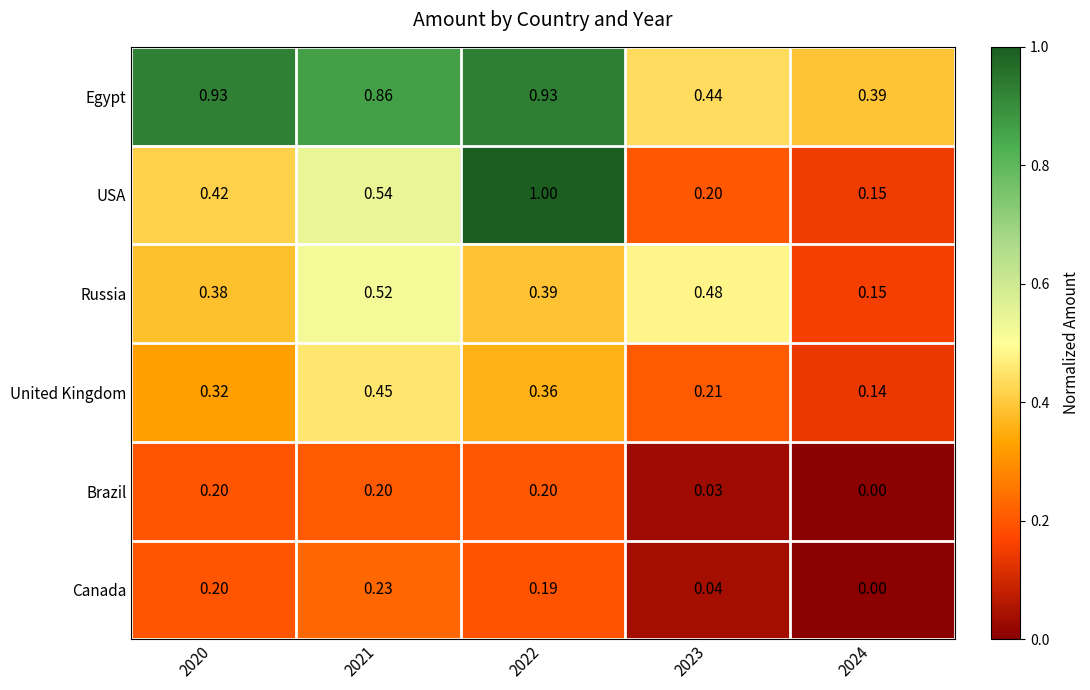

Count the number of data series in this chart.

6